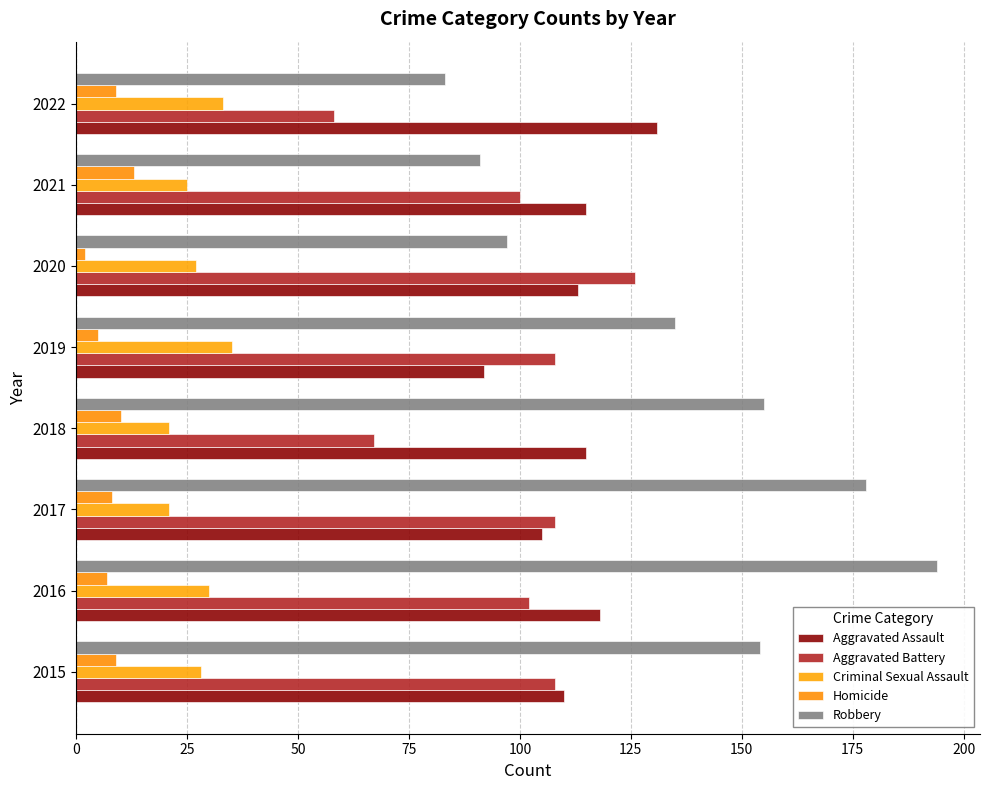

What are all the series names shown in the legend?

Aggravated Assault, Aggravated Battery, Criminal Sexual Assault, Homicide, Robbery